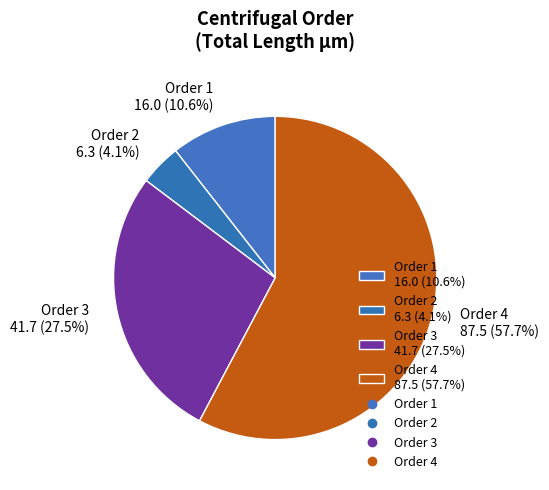

Which category has the smallest portion of the pie?

Order 2 6.3 (4.1%)